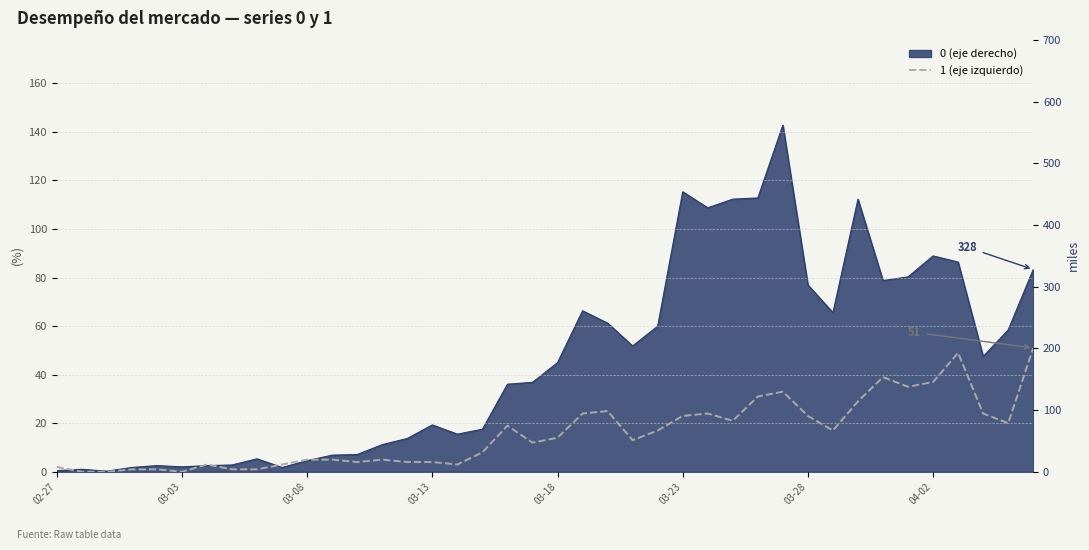

Between 15 and 9, which is larger?

15